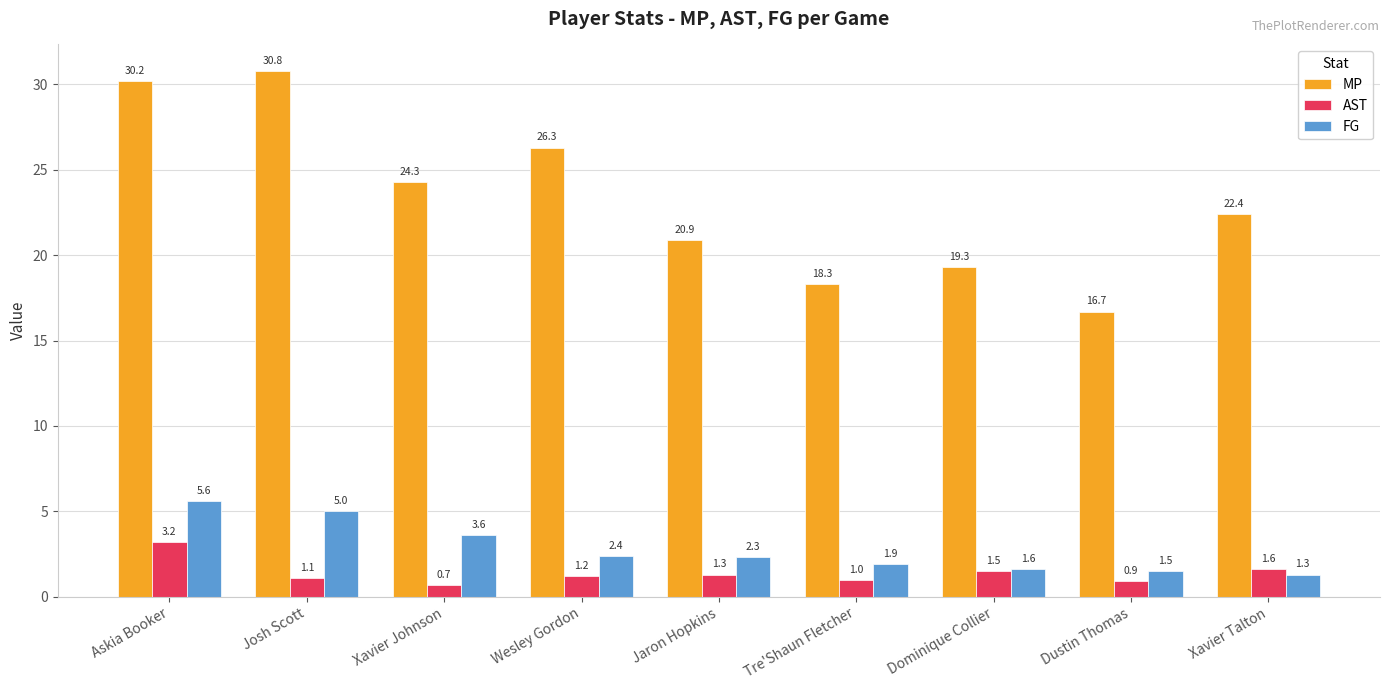

Is it true that MP equals 10.8 at Dominique Collier?

False